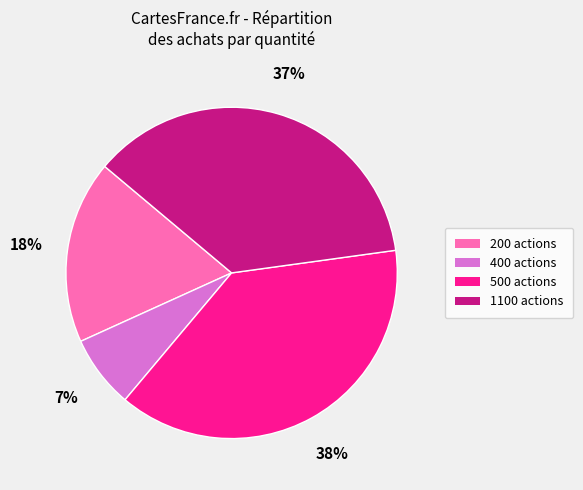

To the nearest percent, what is the combined percentage of 400 actions and 500 actions?

45%